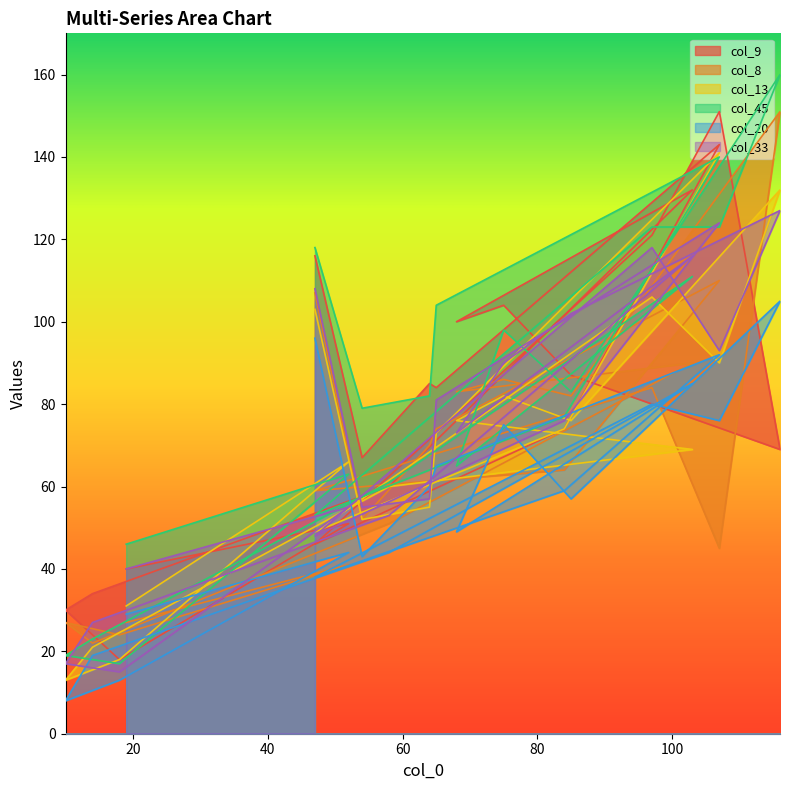

Which category has the highest value across all series?

116